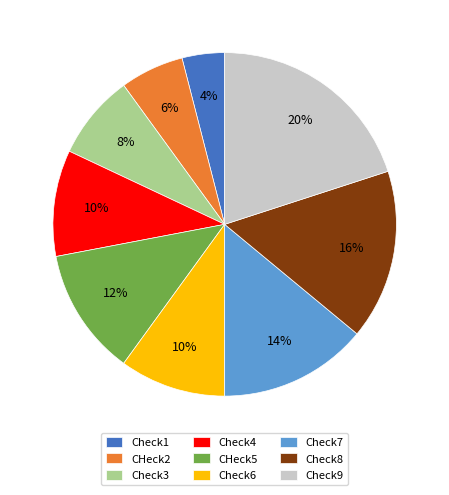

Combined, do Check1 and Check9 account for over 50%?

No